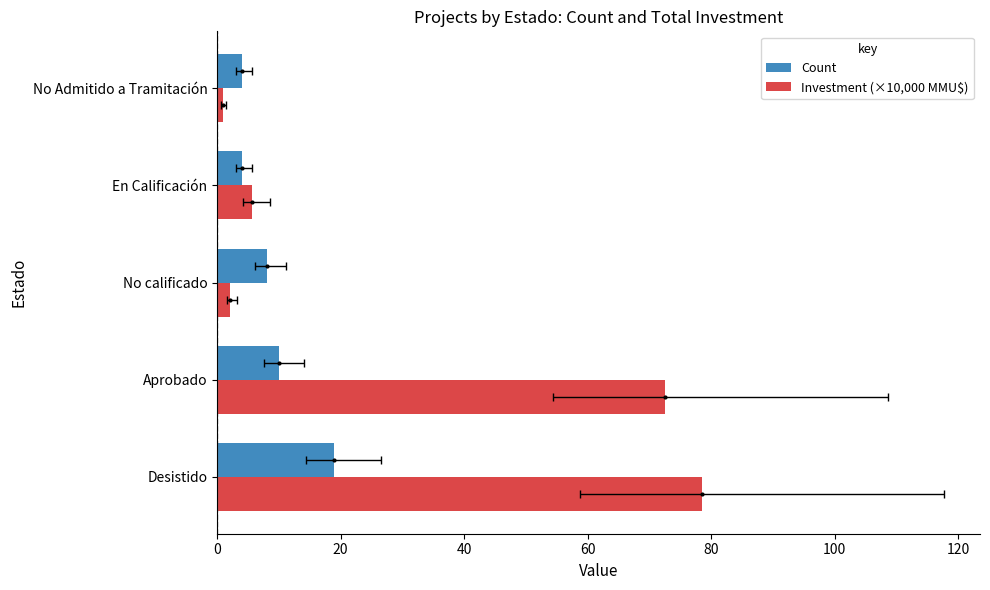

What is the average value of the Count series?

9.0